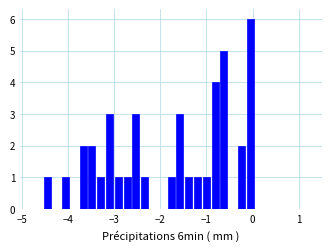

Around what value on the x-axis is the tallest bar? Give the approximate position of its centre, as read against the axis.

0.0